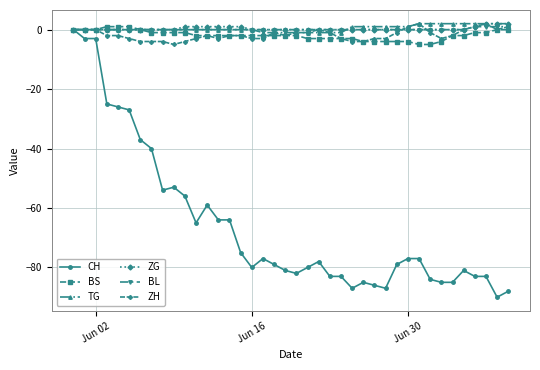

What is the smallest value displayed?

-90